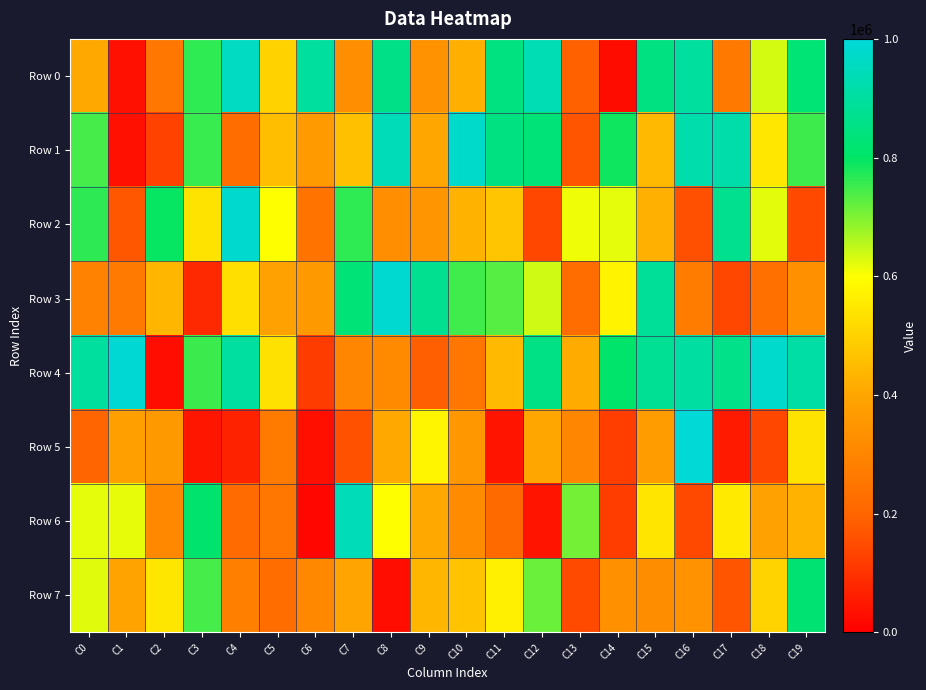

Reading left to right, list all the values displayed in this chart.

Row 0: C0=408631	C1=33467	C2=251427	C3=762629	C4=958598	C5=500814	C6=896867	C7=331343	C8=857888	C9=338880	C10=423163	C11=845556	C12=933787	C13=190453	C14=26915	C15=848091	C16=896362	C17=259286	C18=633357	C19=827540
Row 1: C0=745119	C1=34452	C2=131330	C3=755663	C4=225609	C5=456171	C6=368132	C7=459862	C8=939540	C9=403432	C10=973591	C11=848595	C12=830419	C13=169457	C14=788160	C15=445193	C16=922766	C17=918505	C18=547125	C19=751500
Row 2: C0=764425	C1=173726	C2=793412	C3=537327	C4=978628	C5=598854	C6=244647	C7=761800	C8=330238	C9=348245	C10=428860	C11=471061	C12=142432	C13=611837	C14=619443	C15=424422	C16=156278	C17=871289	C18=622769	C19=146390
Row 3: C0=294472	C1=264260	C2=438059	C3=82383	C4=530658	C5=386065	C6=361798	C7=829513	C8=983649	C9=874200	C10=748693	C11=730583	C12=637999	C13=224267	C14=574333	C15=888462	C16=272796	C17=141381	C18=234129	C19=335728
Row 4: C0=895391	C1=988293	C2=29145	C3=753902	C4=898737	C5=534720	C6=119968	C7=300858	C8=315038	C9=188618	C10=255590	C11=443698	C12=855787	C13=413590	C14=812478	C15=881230	C16=902412	C17=860358	C18=976904	C19=908995
Row 5: C0=199806	C1=379925	C2=359549	C3=46117	C4=68603	C5=266756	C6=31252	C7=160867	C8=407628	C9=578379	C10=354764	C11=41552	C12=401923	C13=301016	C14=124333	C15=369290	C16=992615	C17=54239	C18=140837	C19=537219
Row 6: C0=620488	C1=617292	C2=310190	C3=813984	C4=217478	C5=257794	C6=17550	C7=942940	C8=600375	C9=408346	C10=321352	C11=215200	C12=42945	C13=708275	C14=122573	C15=542108	C16=144462	C17=552810	C18=388539	C19=429261
Row 7: C0=623100	C1=393147	C2=545528	C3=744449	C4=279647	C5=220969	C6=308992	C7=395446	C8=29182	C9=437857	C10=466416	C11=565499	C12=716749	C13=148145	C14=333711	C15=325637	C16=338544	C17=168365	C18=503799	C19=823734